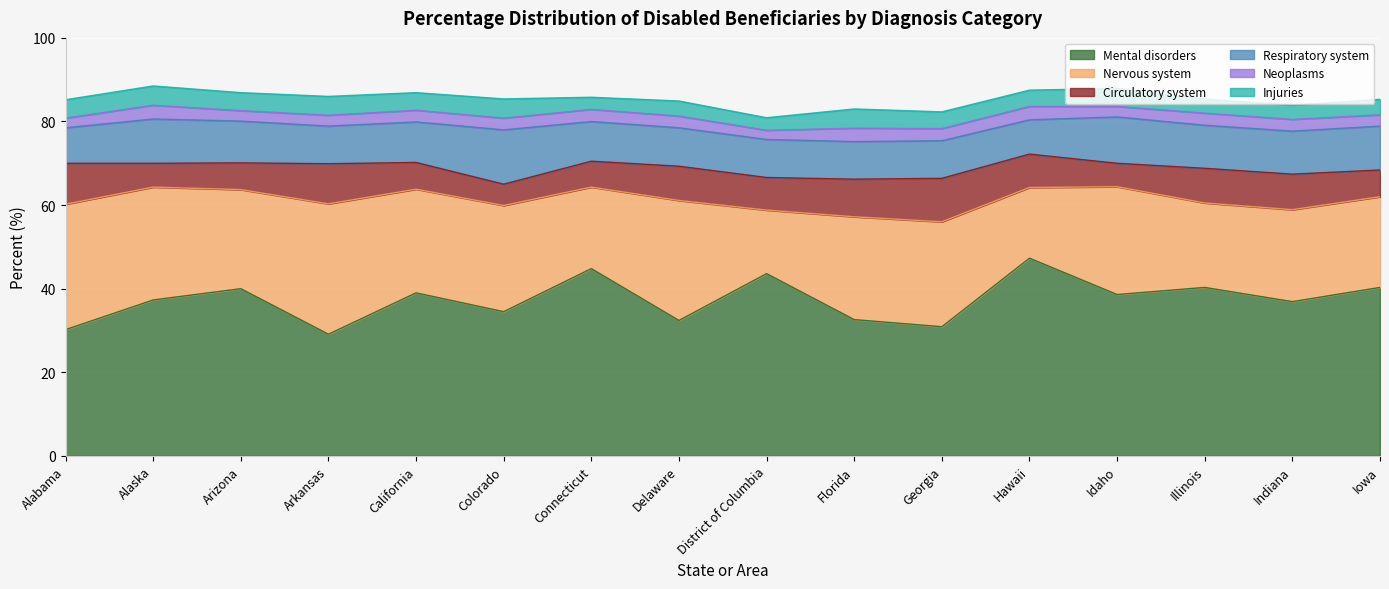

The value of Nervous system at Arkansas is 48.0. True or false?

False